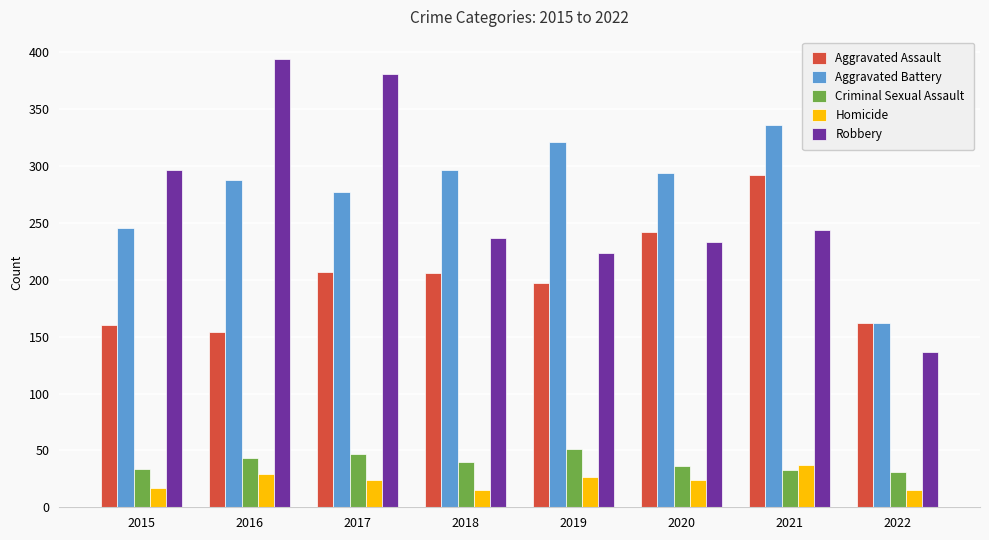

Which series has the widest spread of values?

Robbery